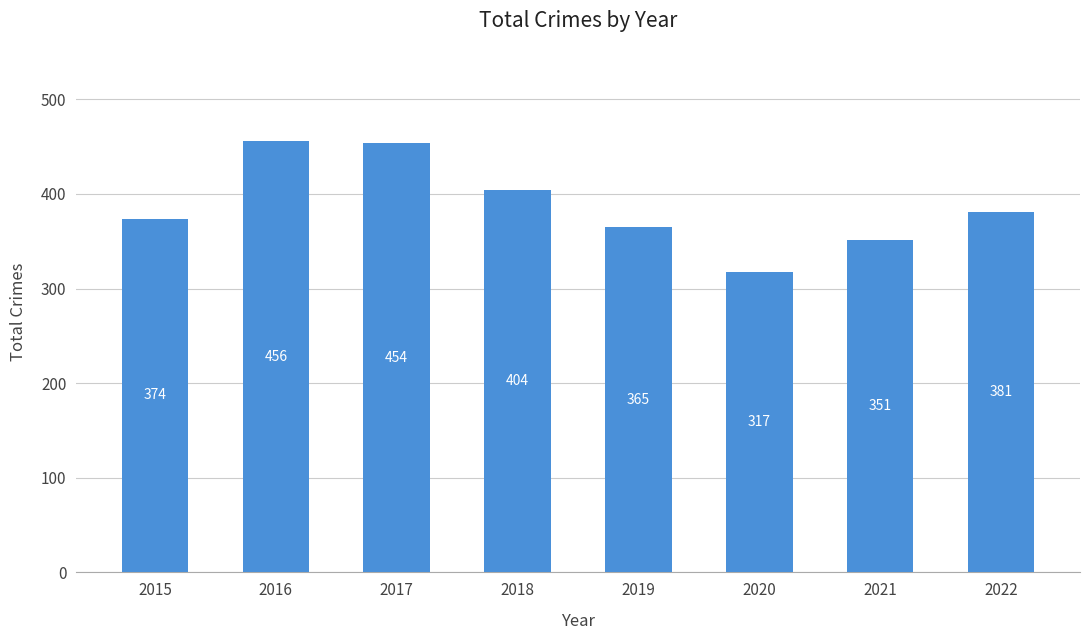

What is the minimum value shown in the chart?

317